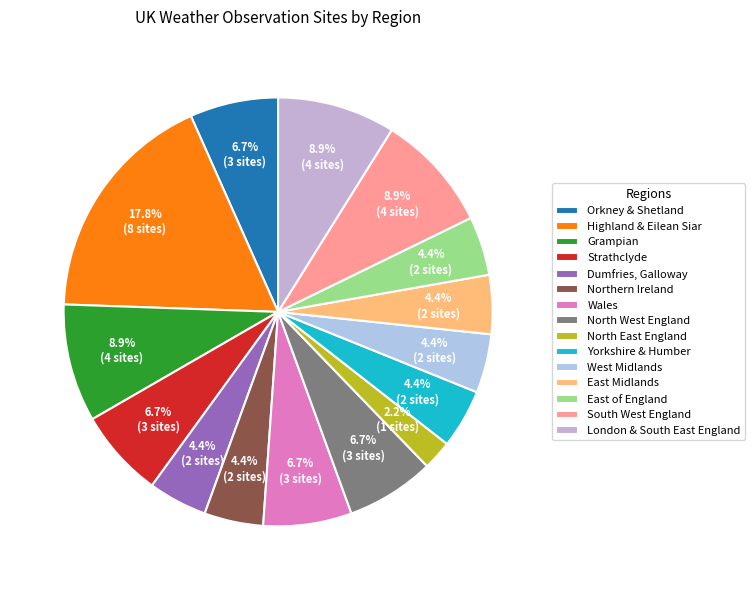

What is the change in value from North West England to East of England?

-1